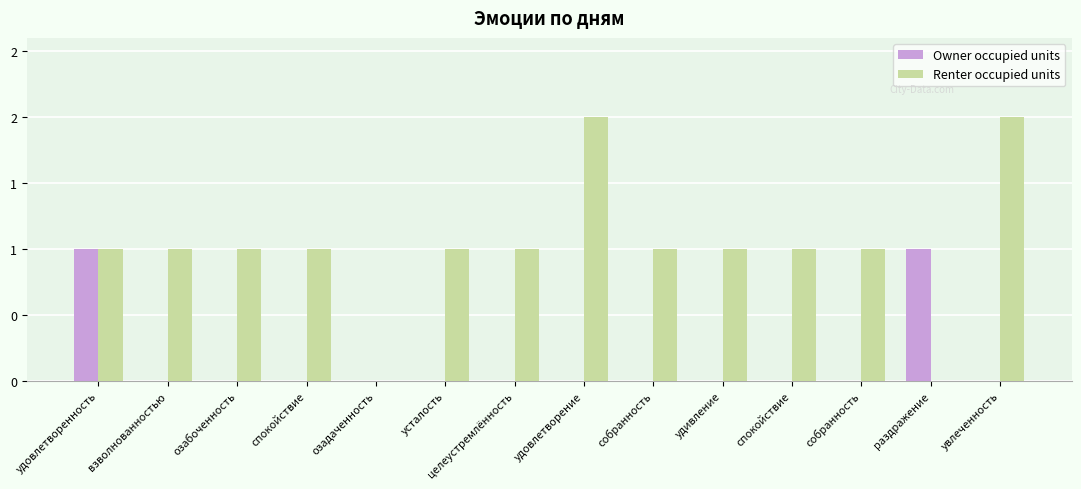

Which series changed the most between удовлетворенность and удовлетворение?

Owner occupied units